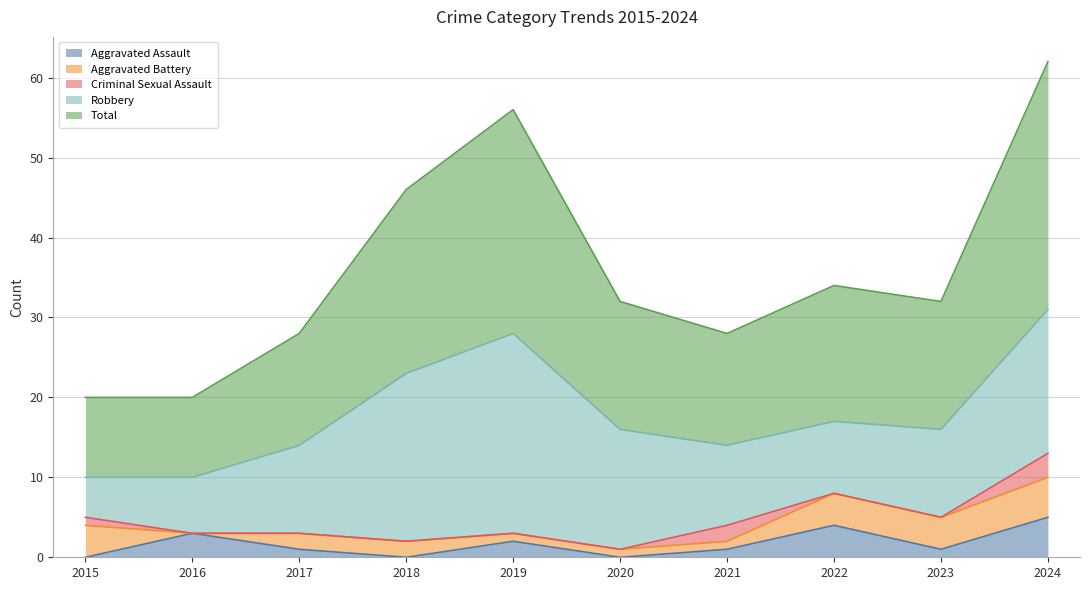

Where is Total nearest to the value 20?

2018